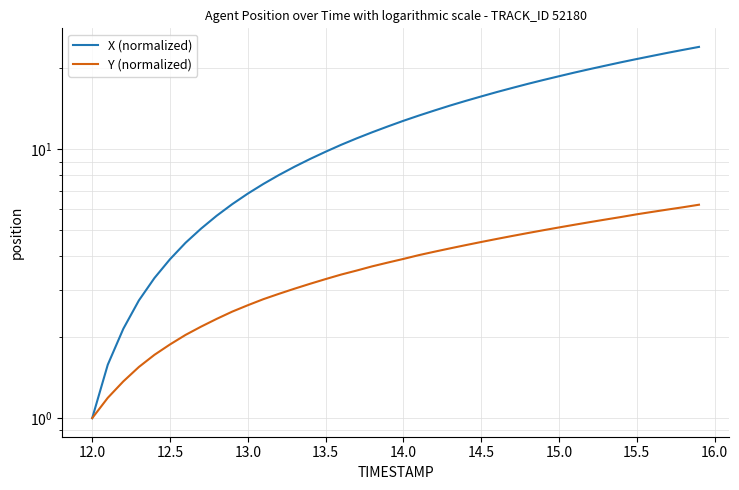

What is the difference between the maximum and minimum values in the X (normalized) series?

23.0